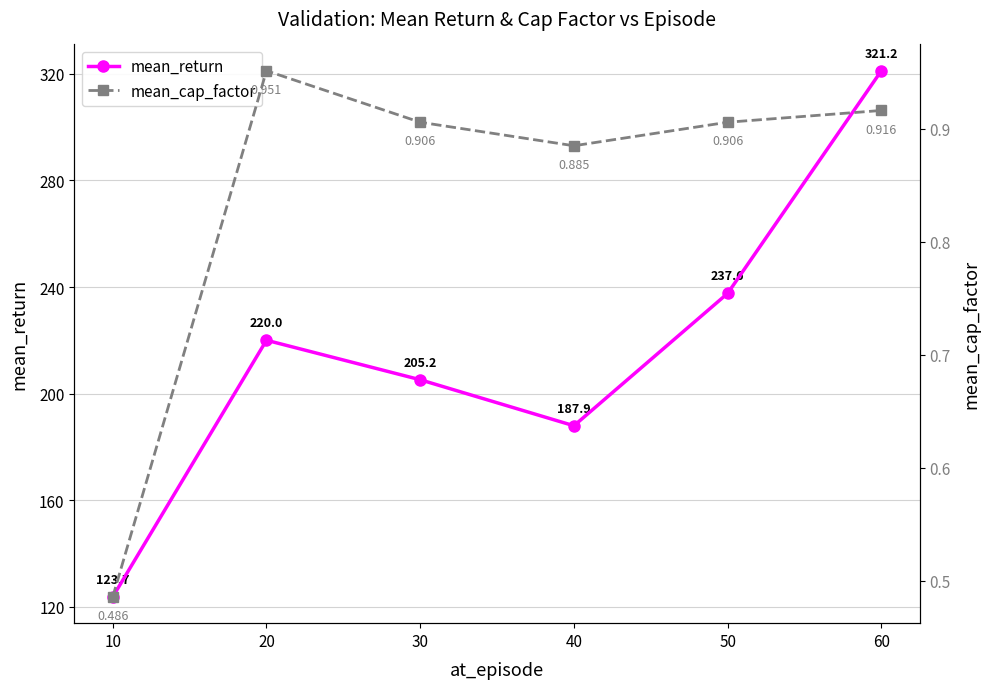

Which category has the lowest value across all series?

10